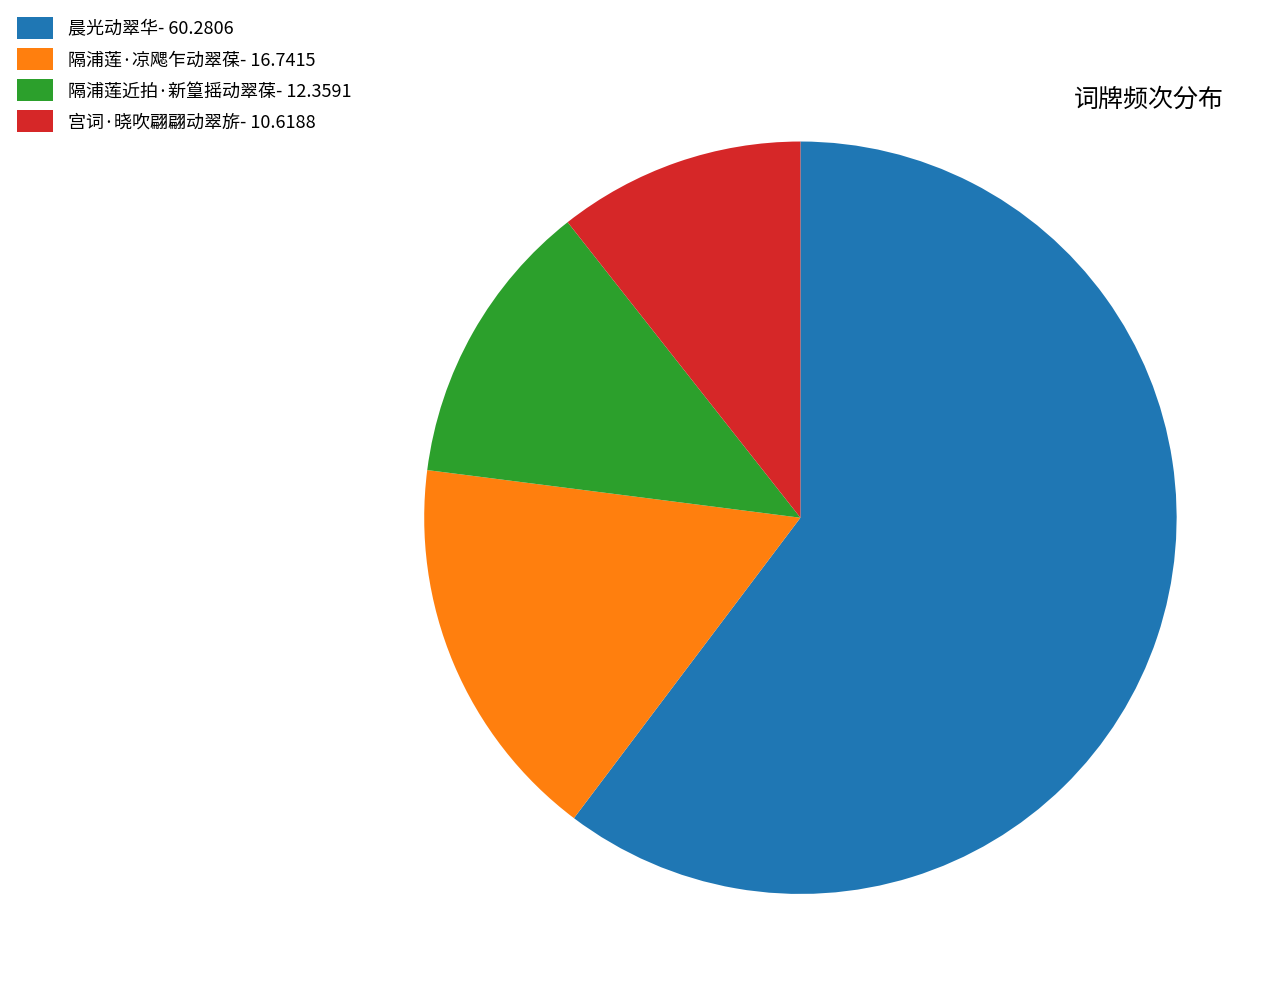

True or false: 隔浦莲·凉飔乍动翠葆- 16.7415 accounts for 9% of the total.

False